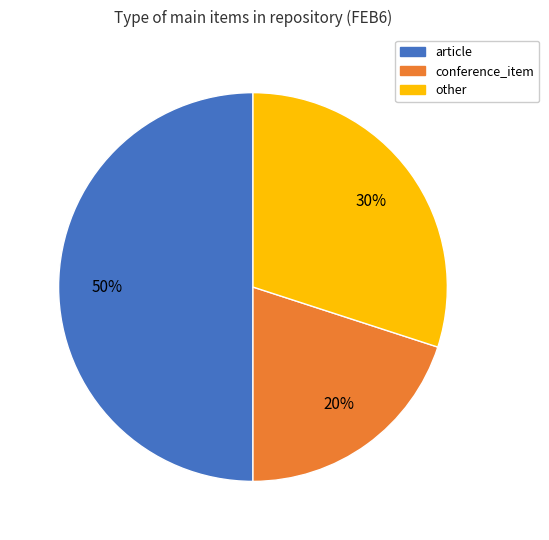

True or false: article accounts for 63% of the total.

False